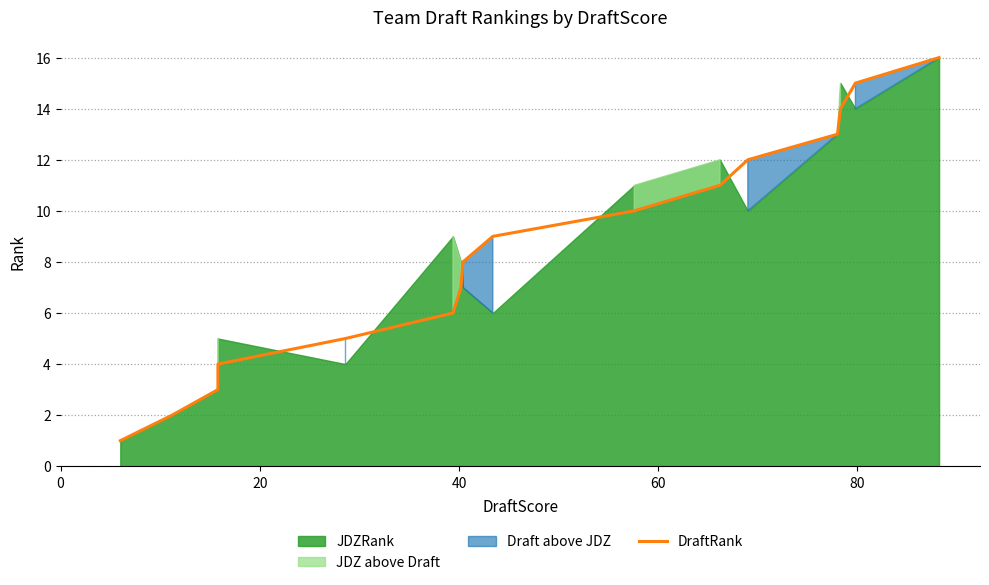

What is the maximum value shown in the chart?

16